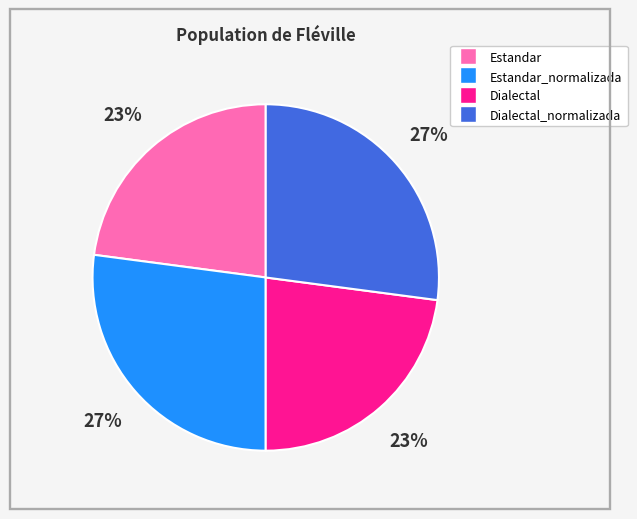

Count the number of slices in the pie.

4